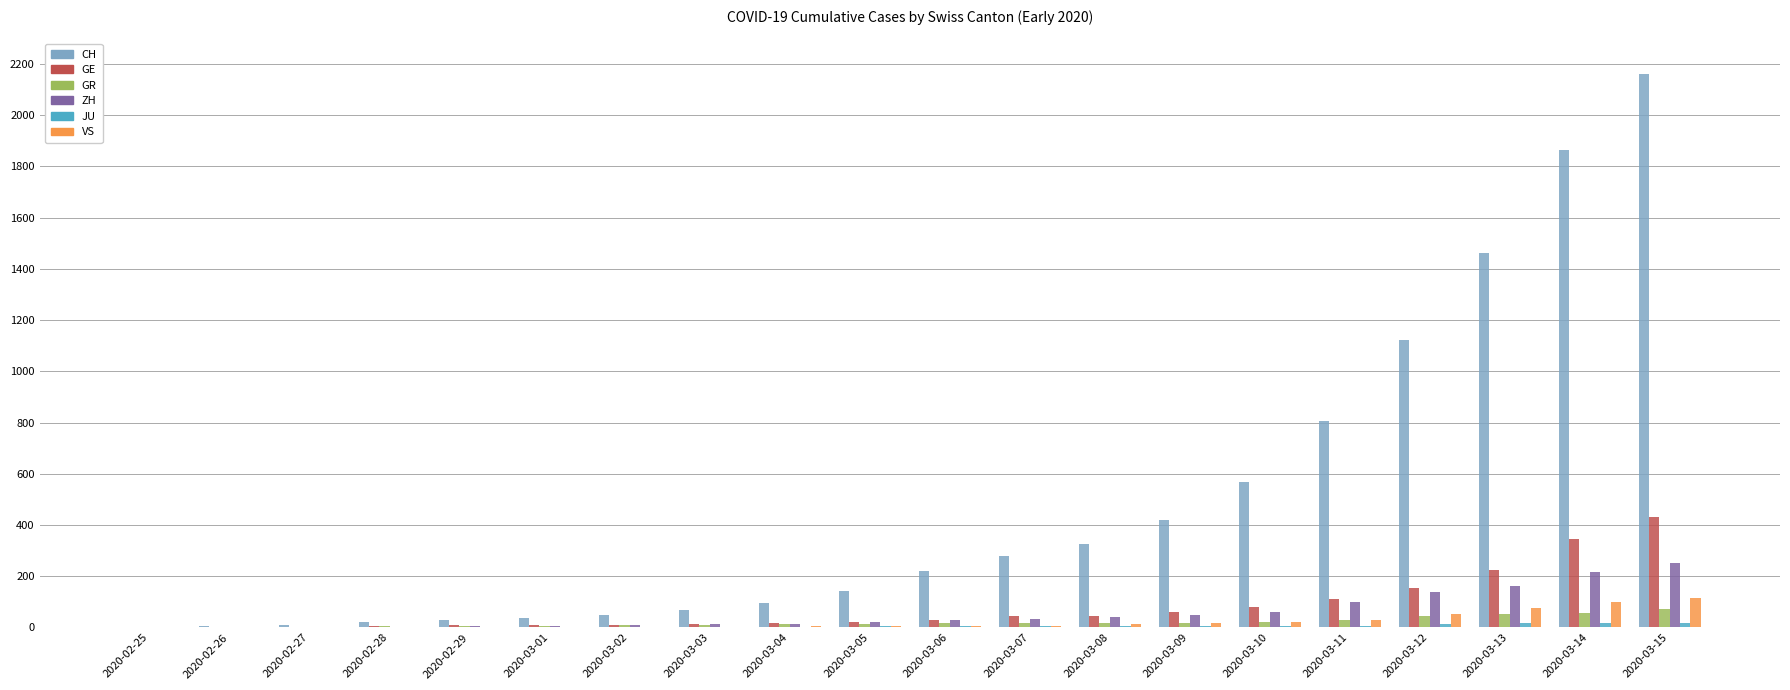

Are the bars grouped side by side (vs. stacked)?

Yes